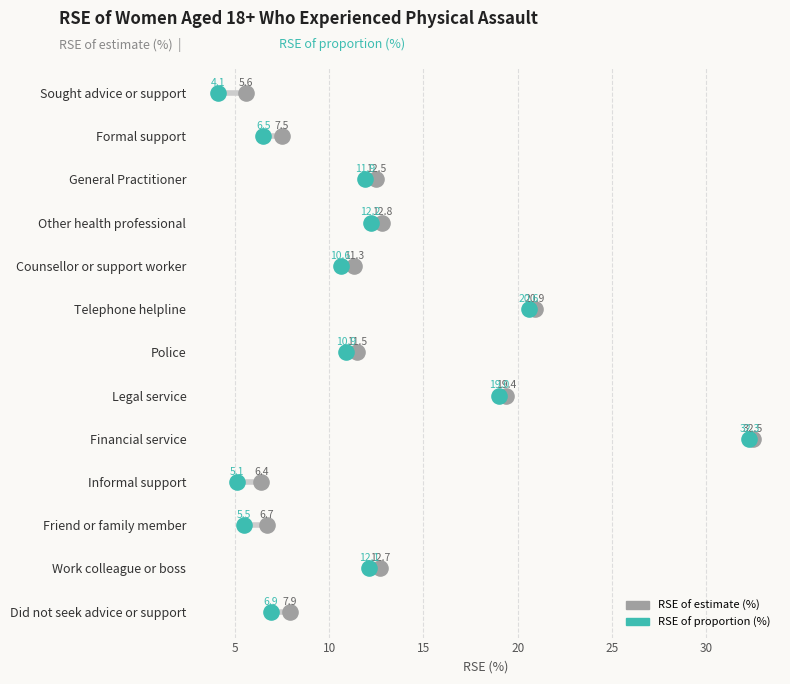

What are all the series names shown in the legend?

RSE of estimate (%), RSE of proportion (%)